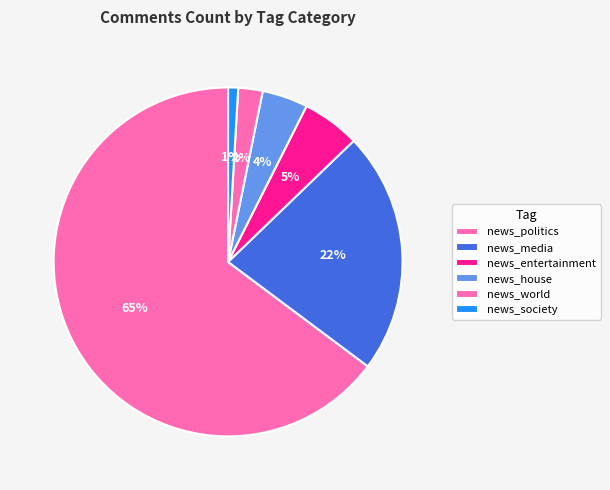

To the nearest percent, what portion does news_society represent?

1%